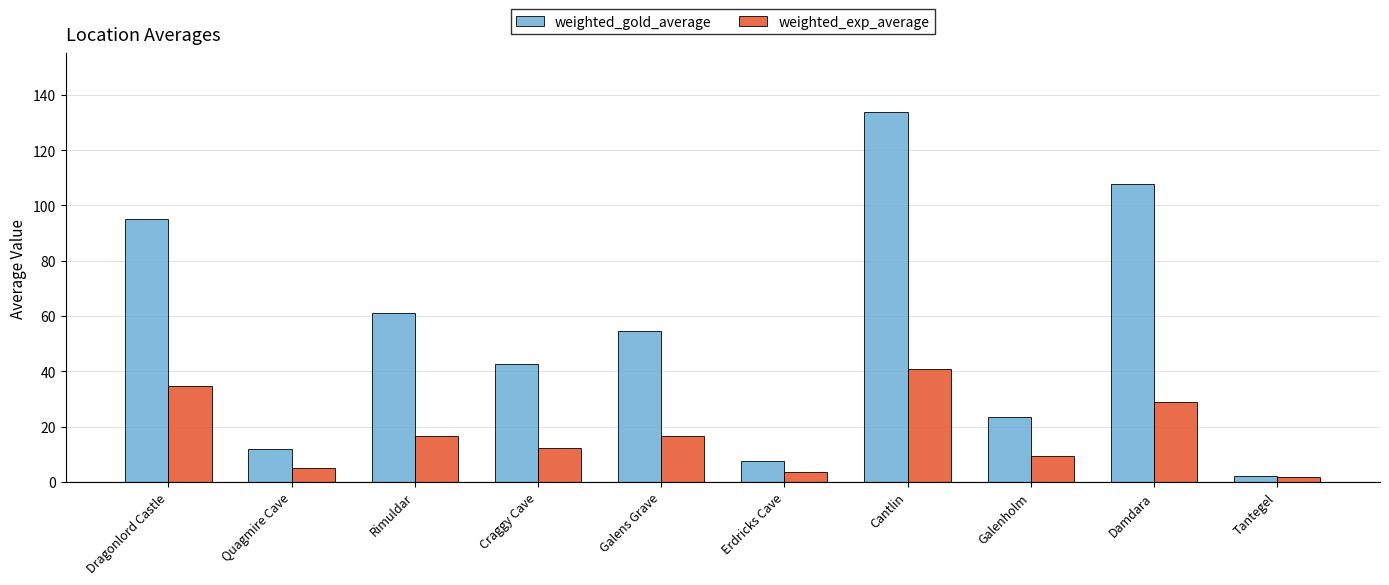

Rank the series by their maximum value, from lowest to highest.

weighted_exp_average, weighted_gold_average